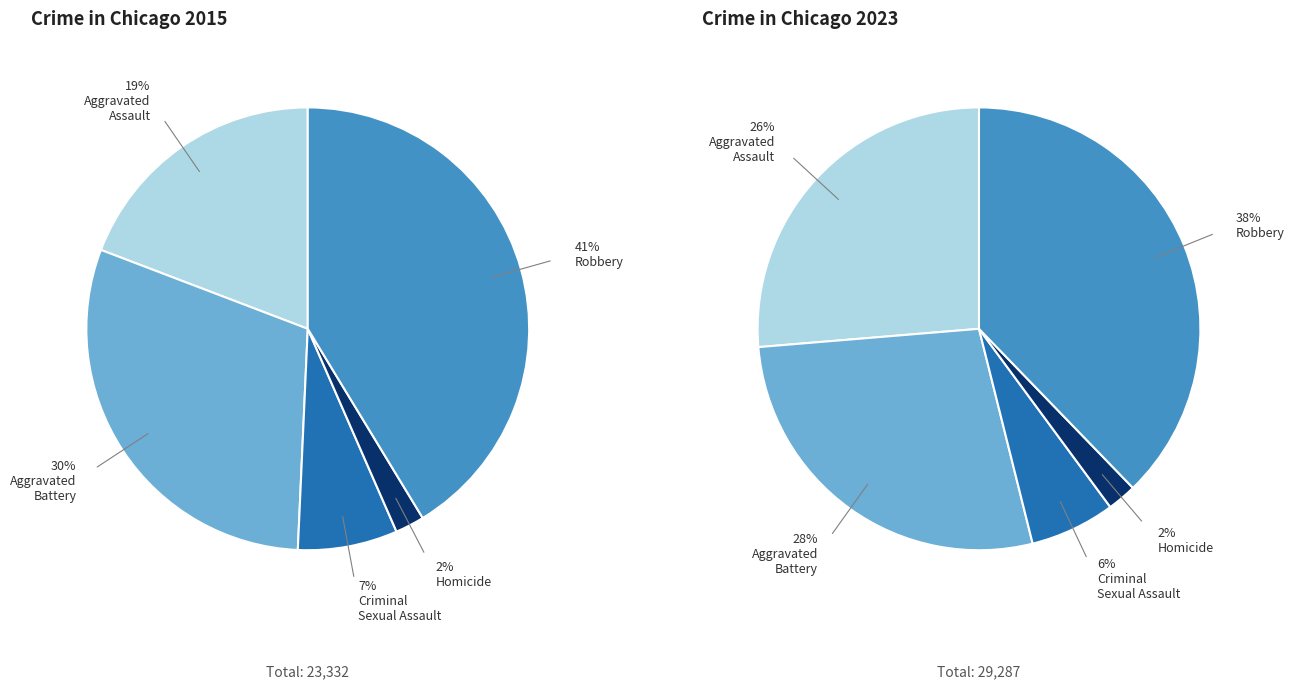

Is it true that Homicide is 8% of the pie?

False